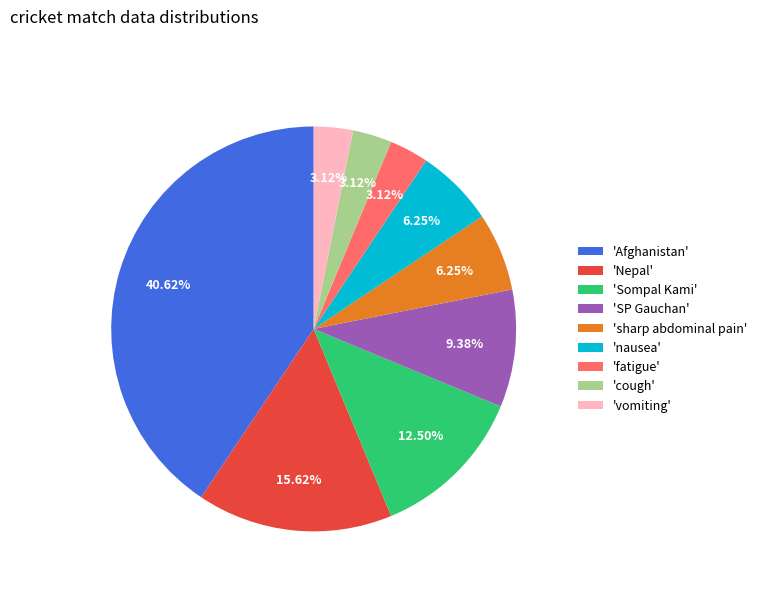

How many slices are in this pie chart?

9